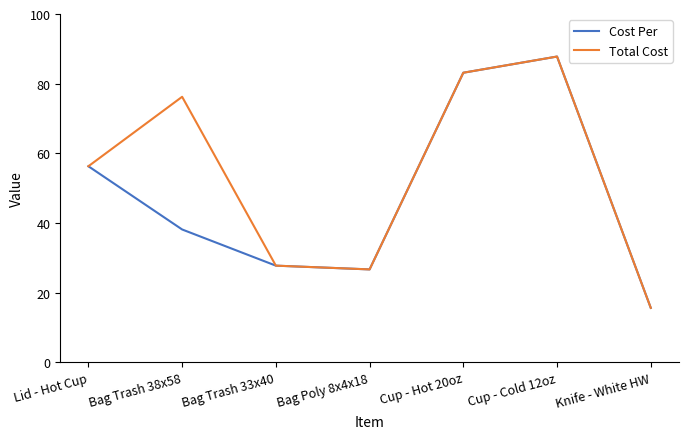

At which label does Total Cost reach its peak?

Cup - Cold 12oz